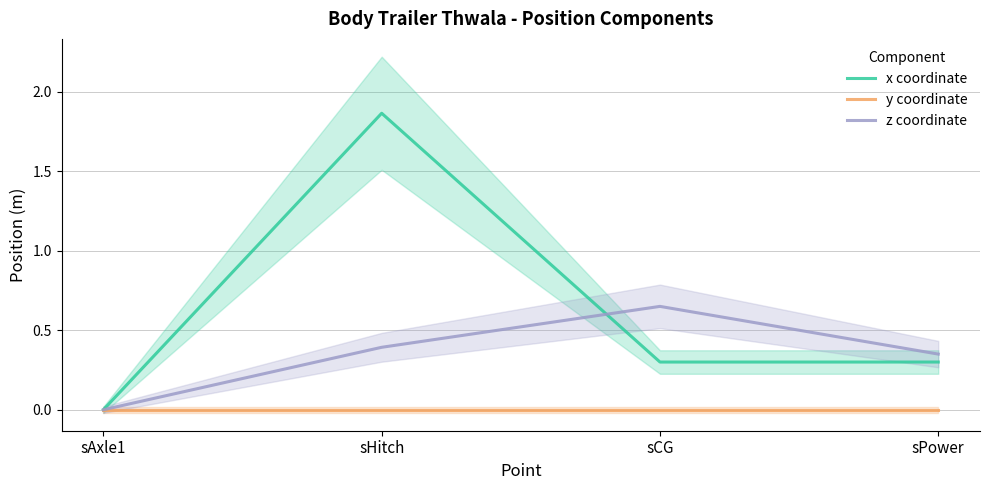

What is the difference between the maximum and second lowest values in the z coordinate series?

0.3